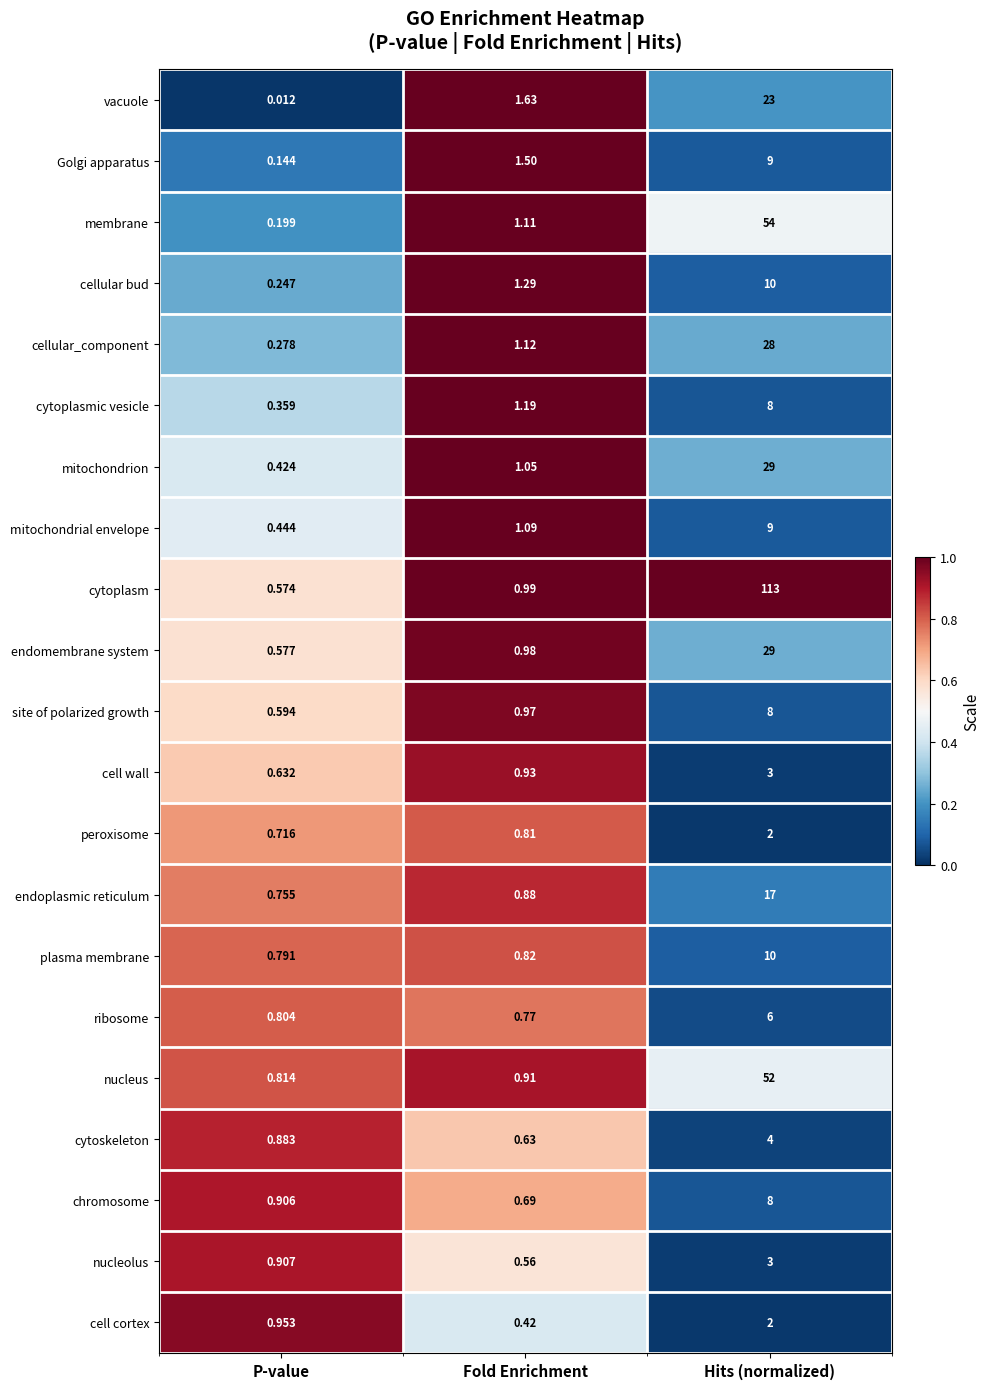

At which label does mitochondrion first exceed 1?

Fold Enrichment